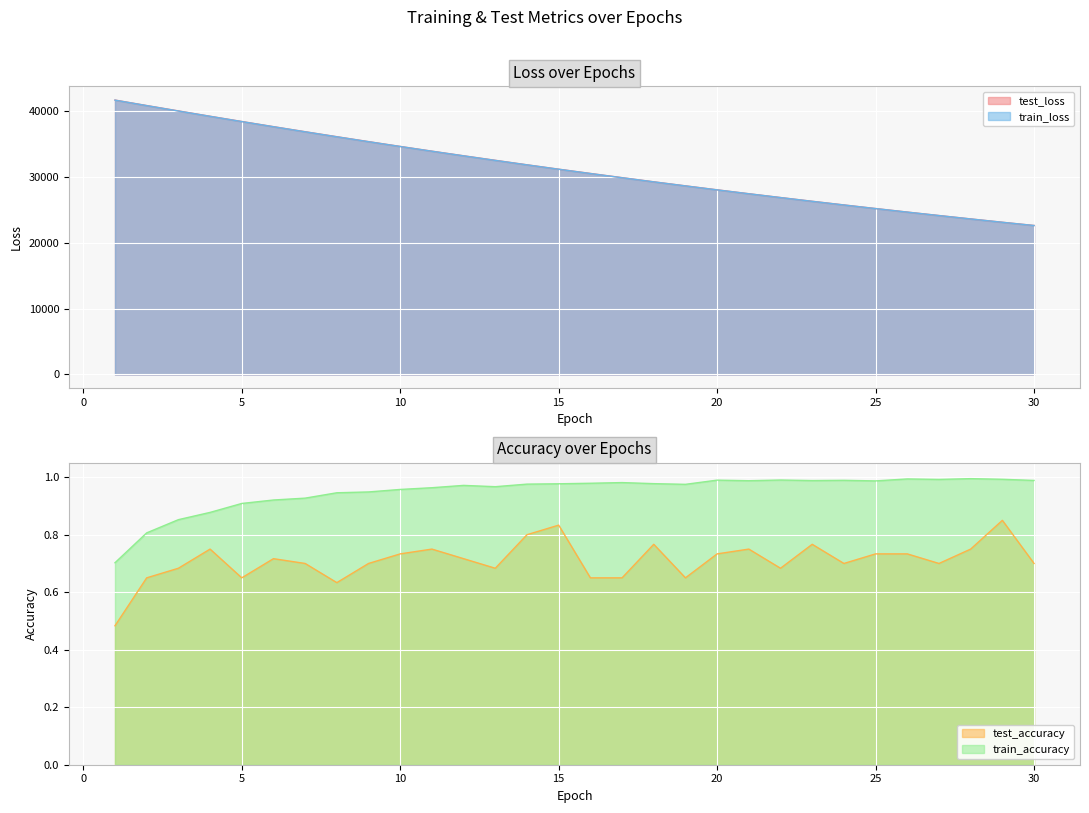

List the series in order of their peak value, lowest first.

test_accuracy, train_accuracy, train_loss, test_loss